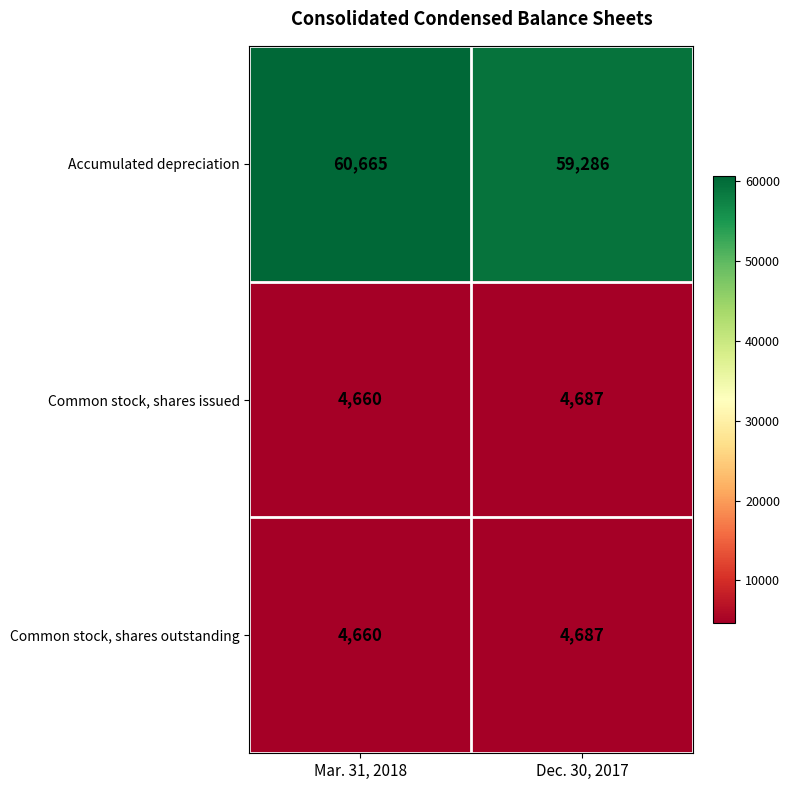

Which series has the largest total across all categories?

Accumulated depreciation